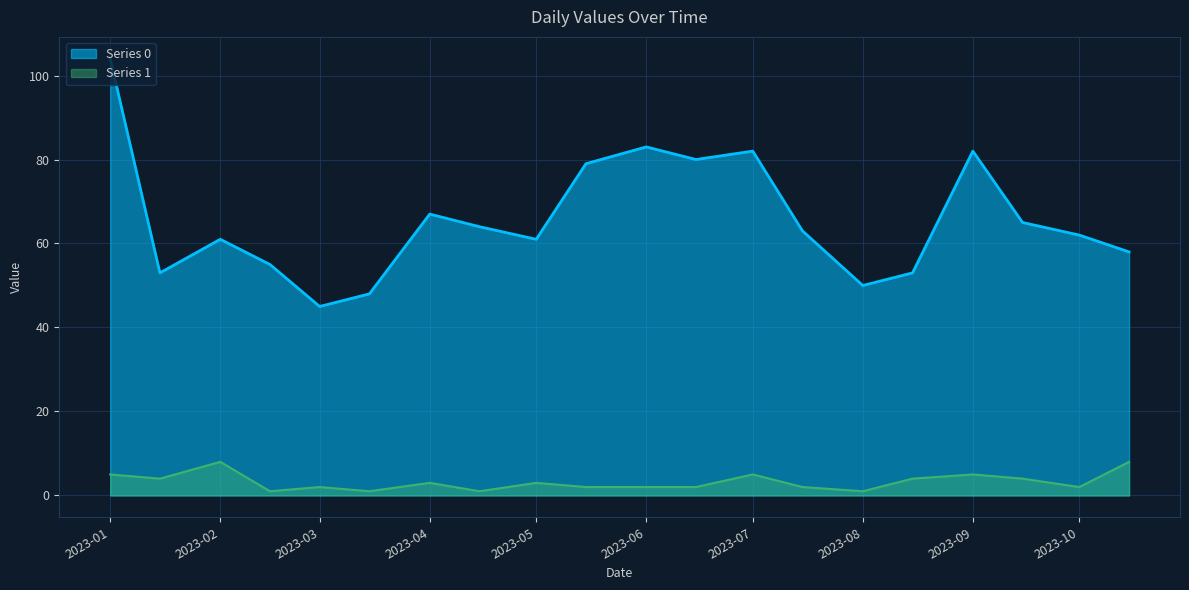

True or false: Series 0 and Series 1 intersect in this chart.

False